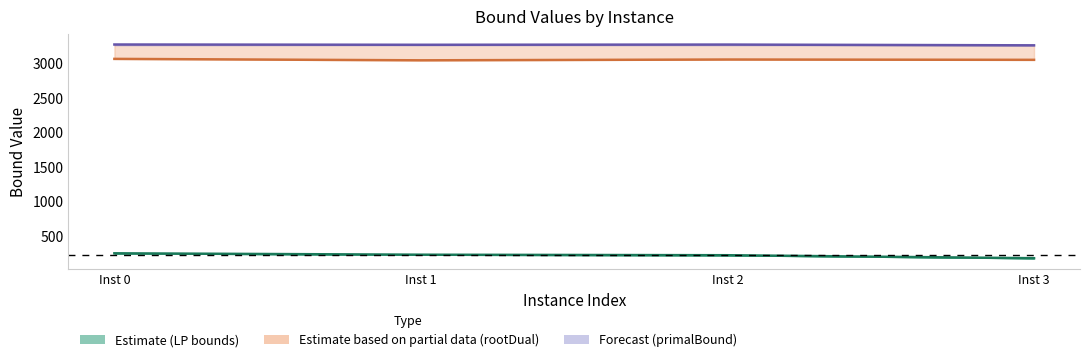

At Inst 0, list the series in order from largest to smallest.

primalBound, rootDualBound, LP centre